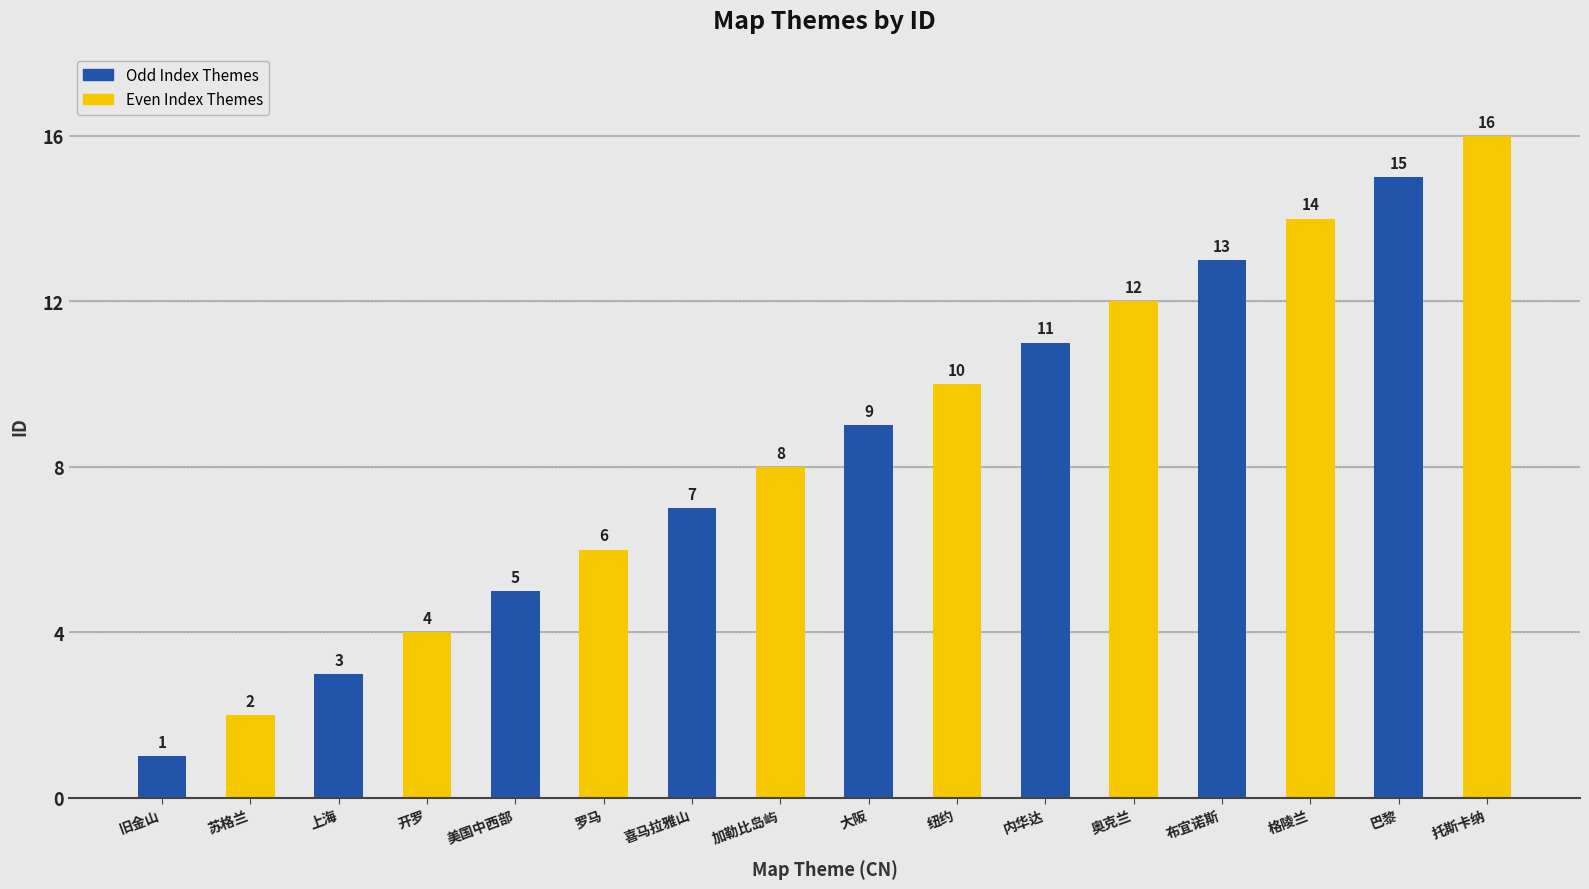

What is the difference between the maximum and minimum values?

15